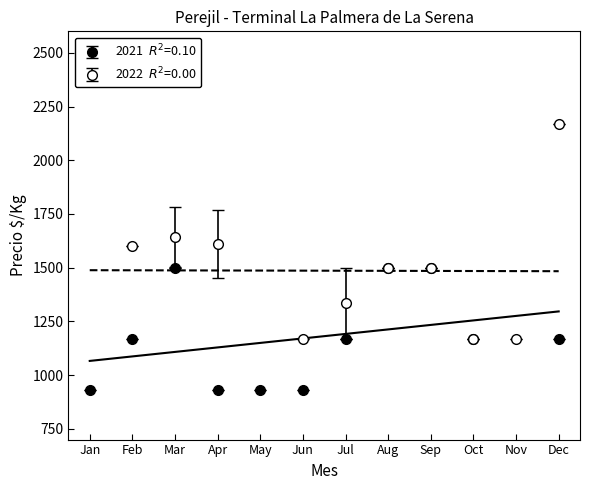

How many data points in Precio maximo are less than 2000?

8